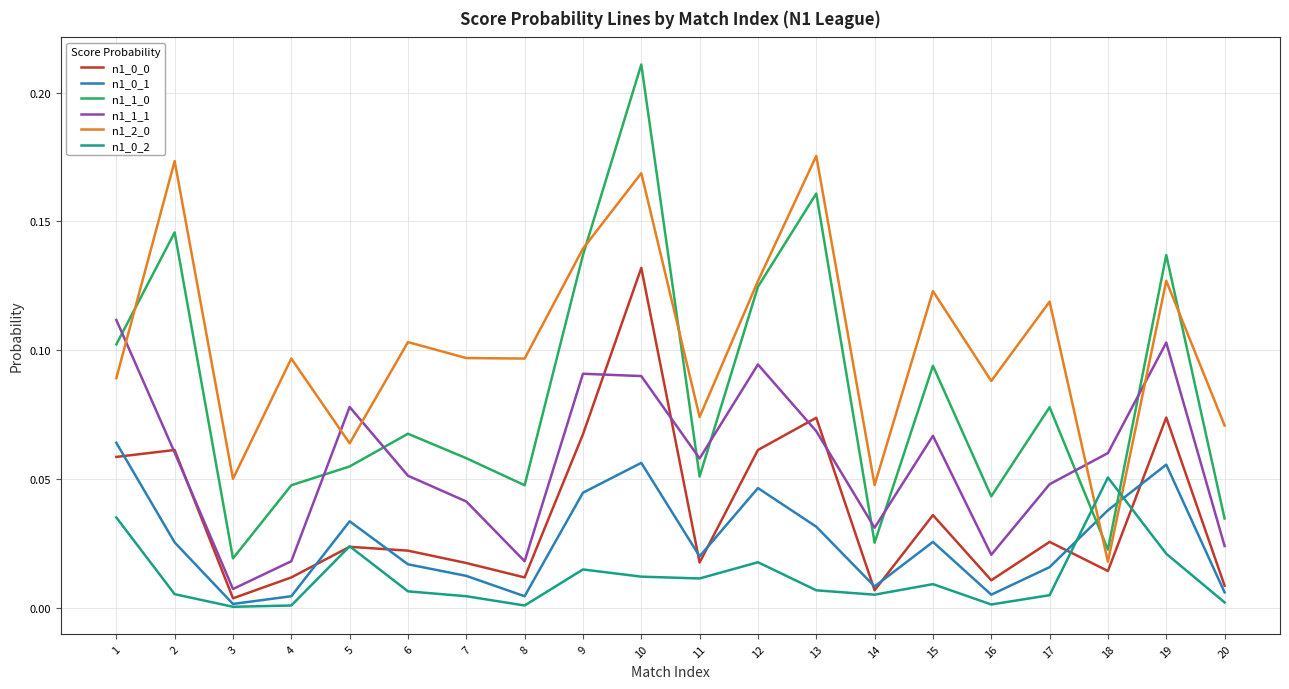

True or false: n1_0_2 and n1_1_1 intersect in this chart.

False